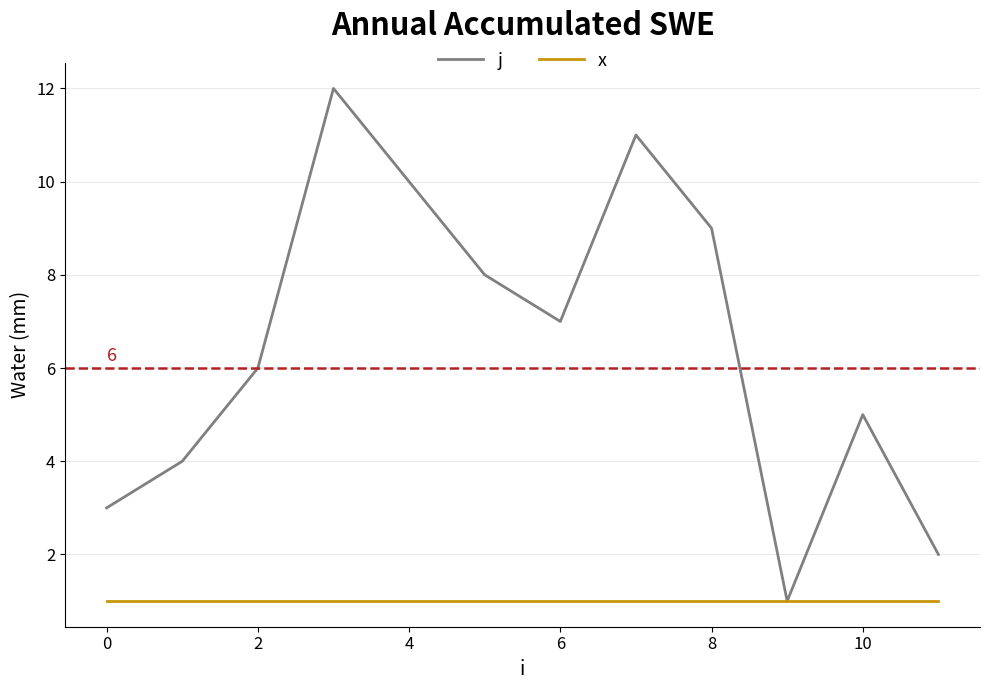

Which series has the largest total across all categories?

j